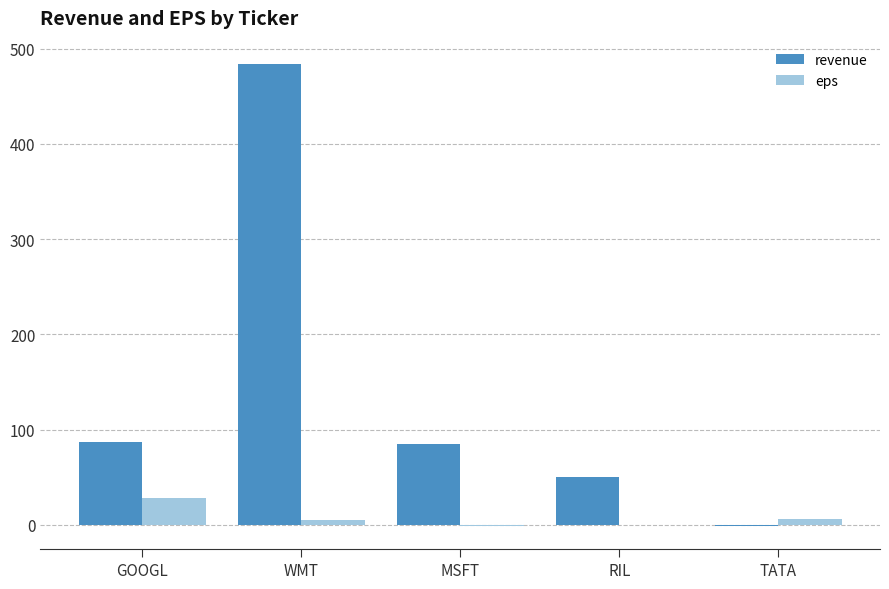

At which category is the sum across all series the highest?

WMT